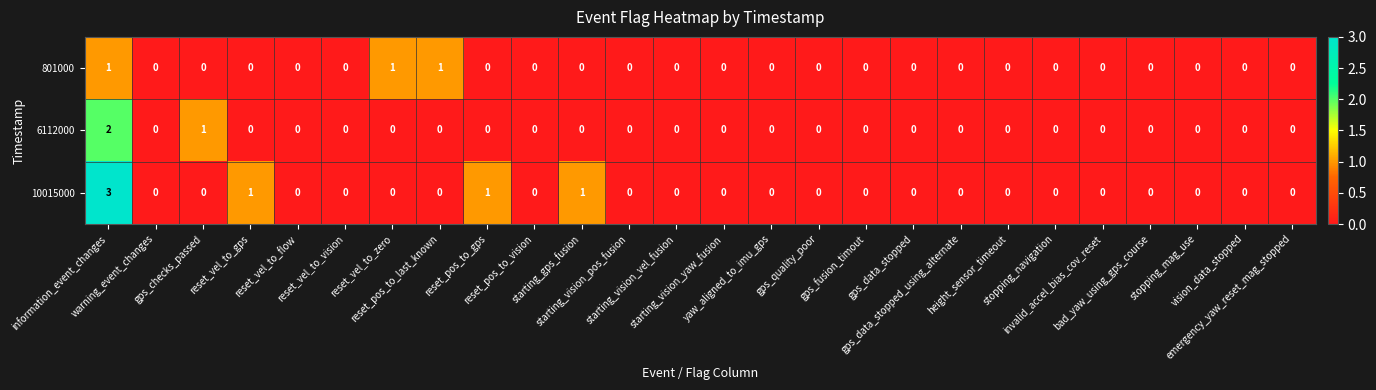

How many 801000 values are between 0 and 1?

26